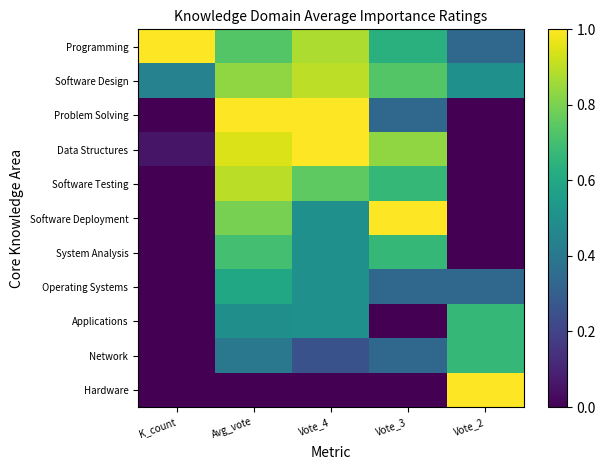

What is the maximum value shown in the chart?

1.0